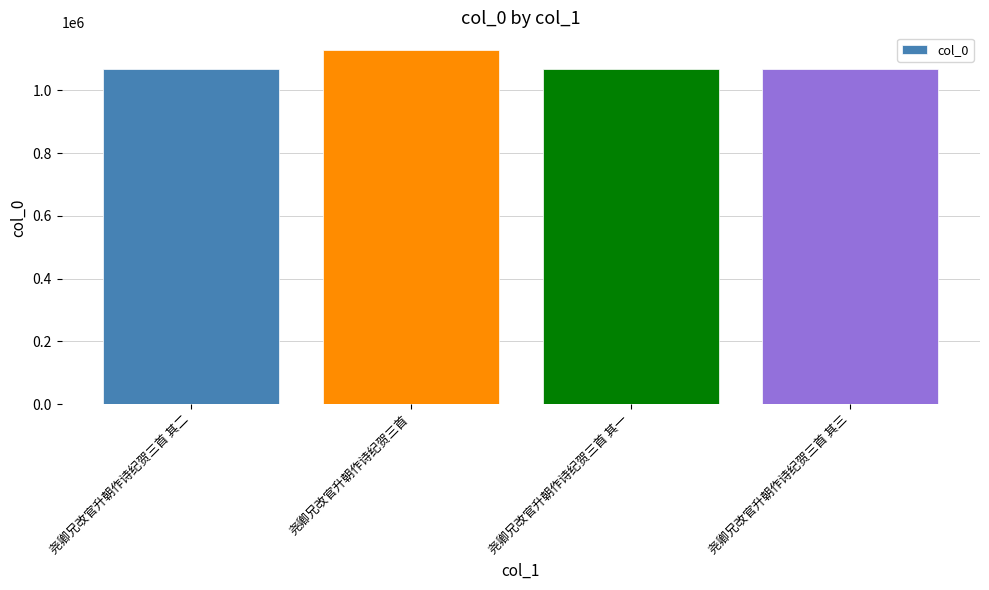

What is the label of the 4th bar from the right?

尧卿兄改官升朝作诗纪贺三首 其二